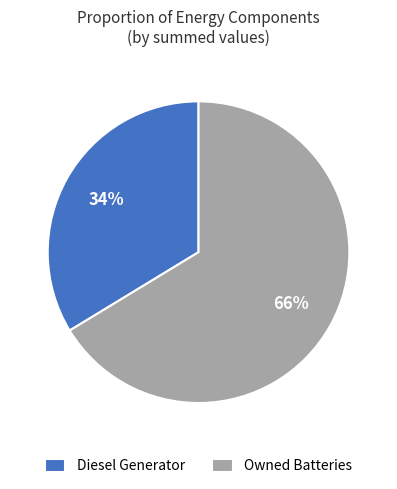

How many slices are in this pie chart?

2